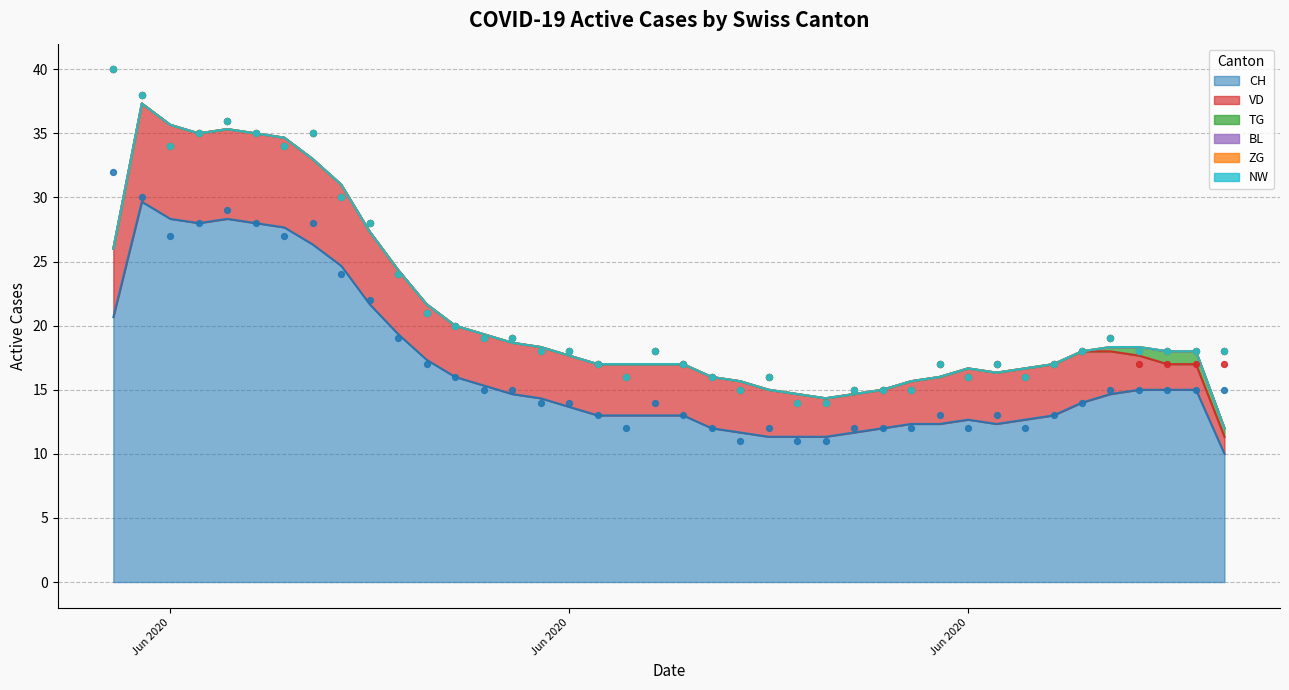

At which category is the sum across all series the highest?

2020-05-31